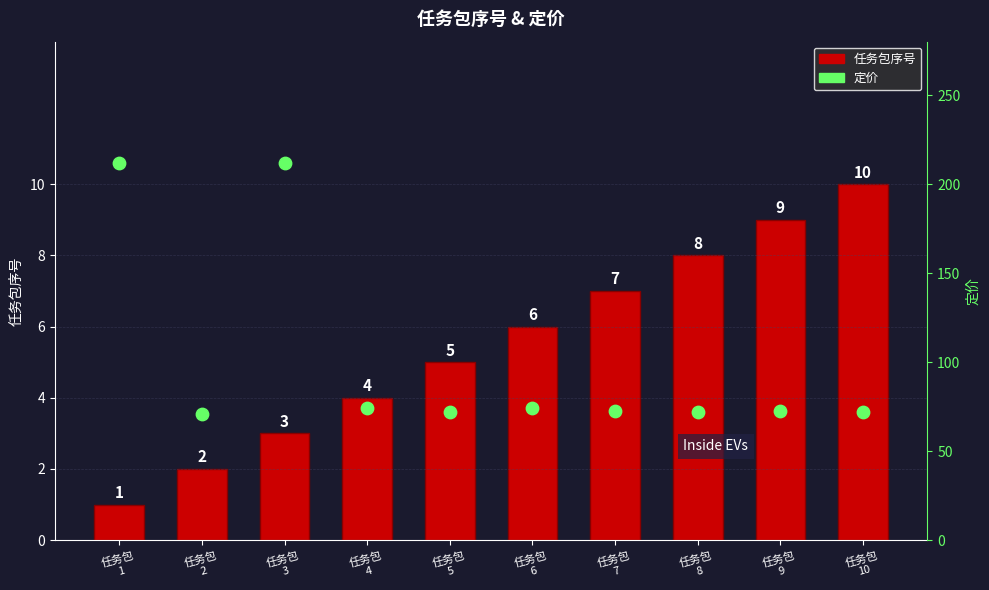

At which category is the sum across all series the highest?

任务包
3